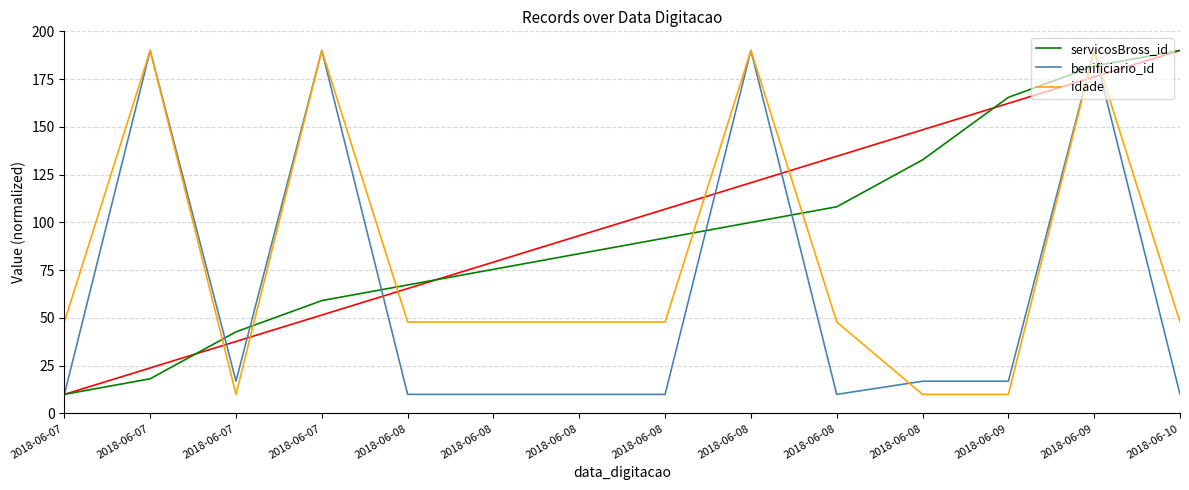

Does the chart display data point markers on the line(s)?

No